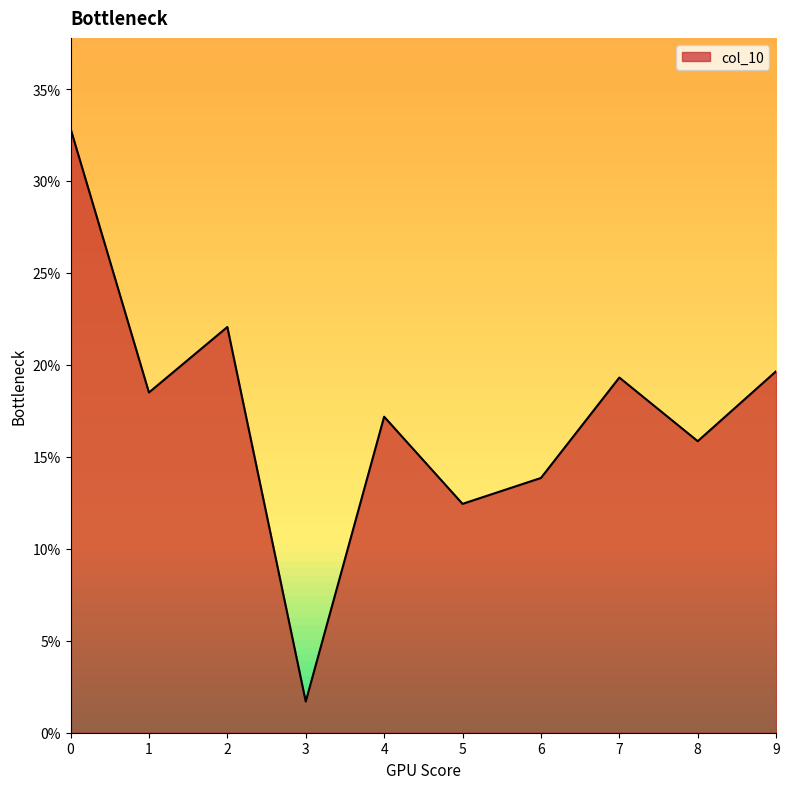

What is the sum of the values at 5 and 2?

0.3